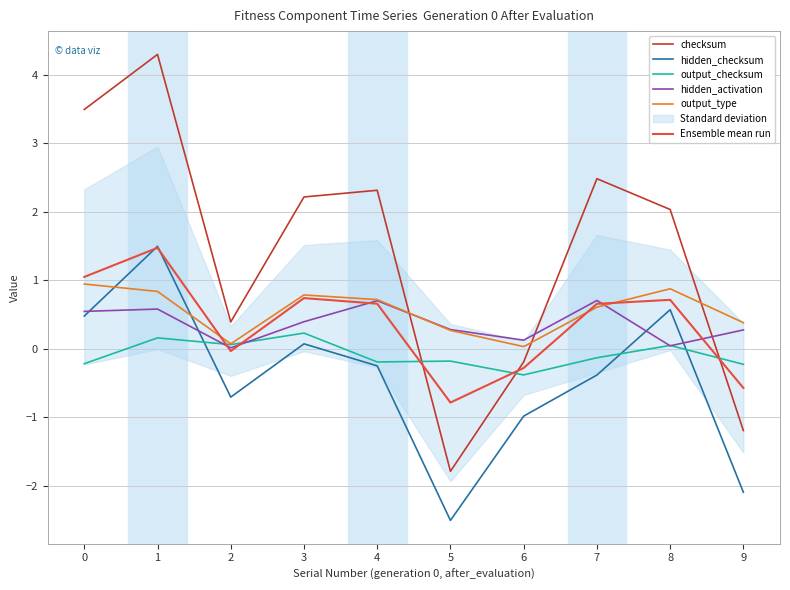

Which series changed the most between 1 and 2?

checksum